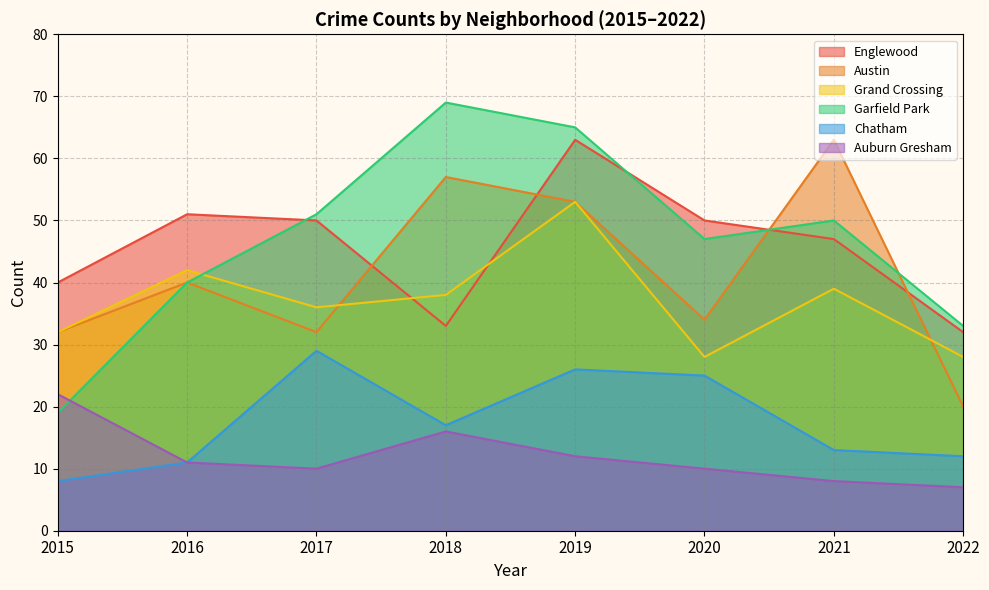

What is the sum of the Garfield Park values at 2016 and 2018?

109